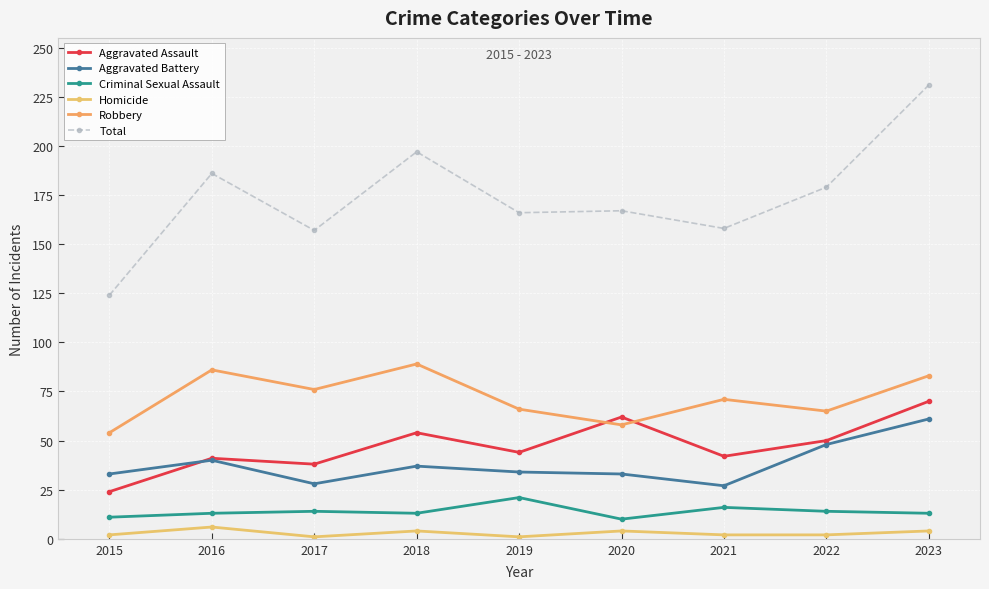

How many interior local valleys does the Homicide series have?

2